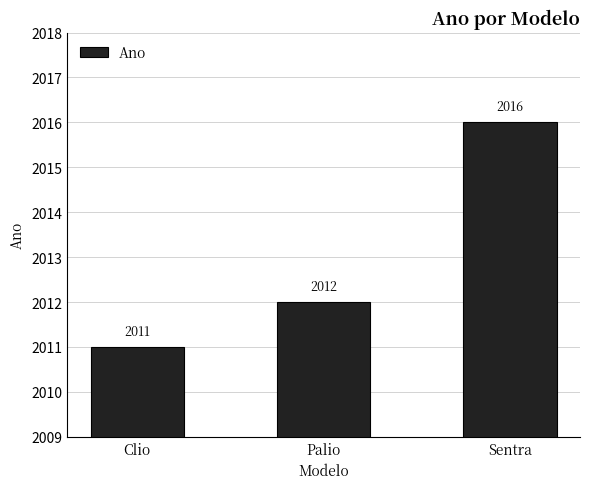

What is the change in value from Clio to Palio?

+1